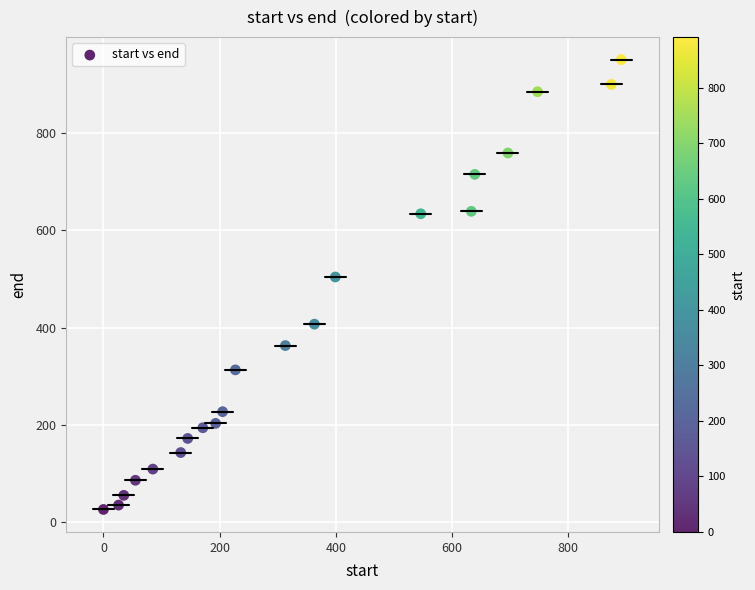

What is the range of Y values (max minus min)?

925